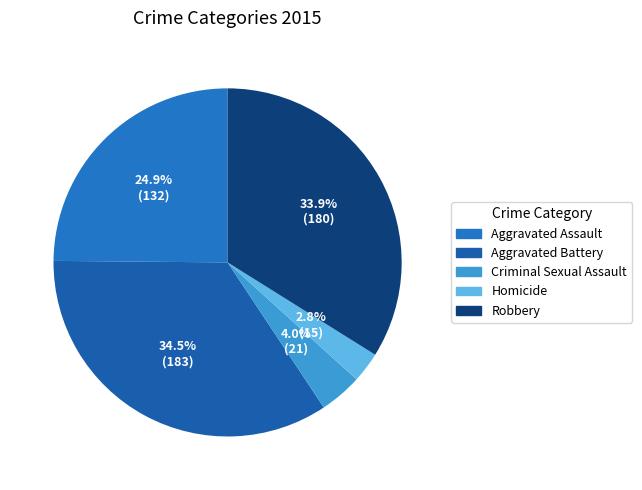

Is there any slice that represents more than half of the pie?

No